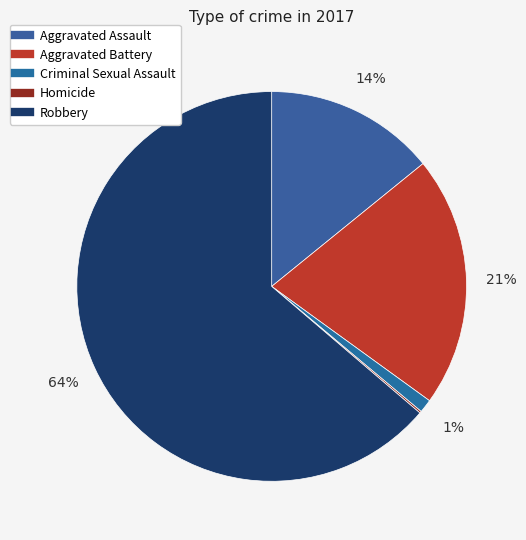

True or false: Robbery accounts for 57% of the total.

False